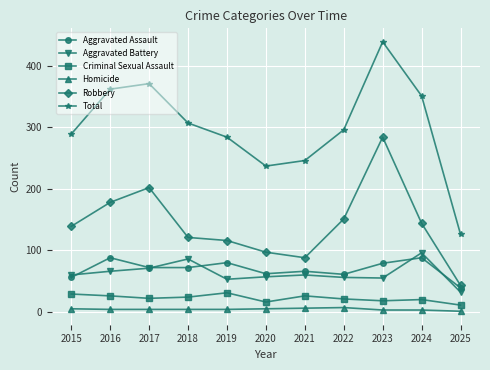

How many categories are shown in the chart?

11